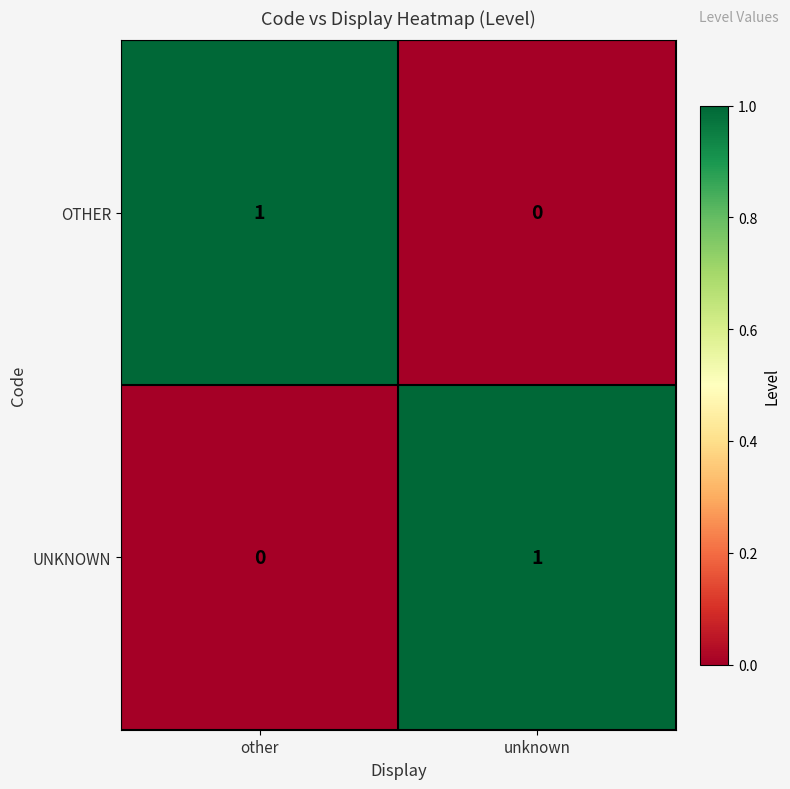

At other, list the series in order from largest to smallest.

OTHER, UNKNOWN